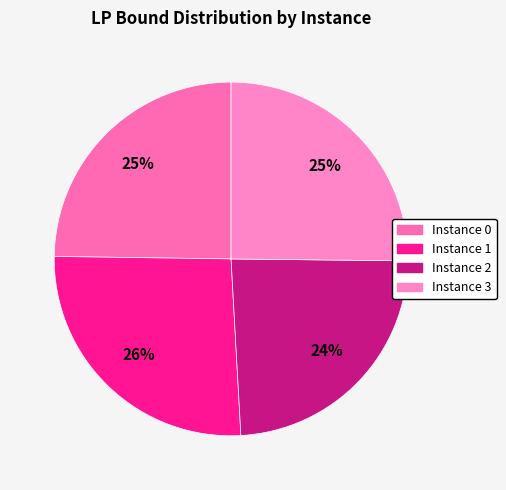

Does any single category account for the majority?

No